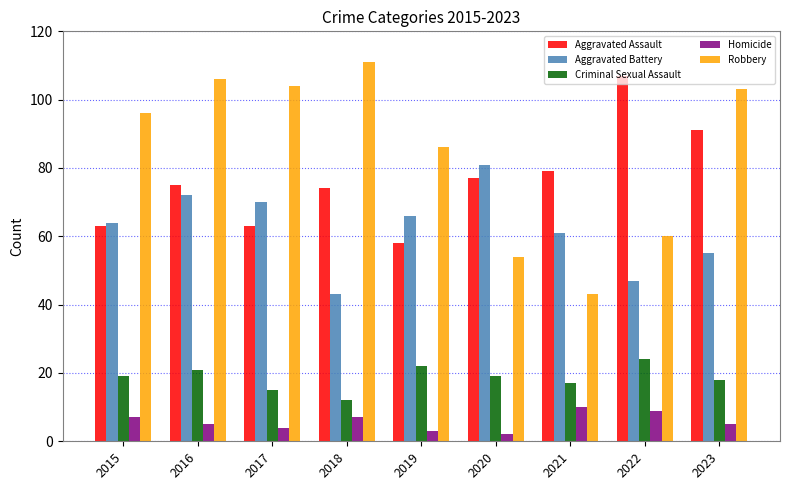

Which series has the largest total across all categories?

Robbery